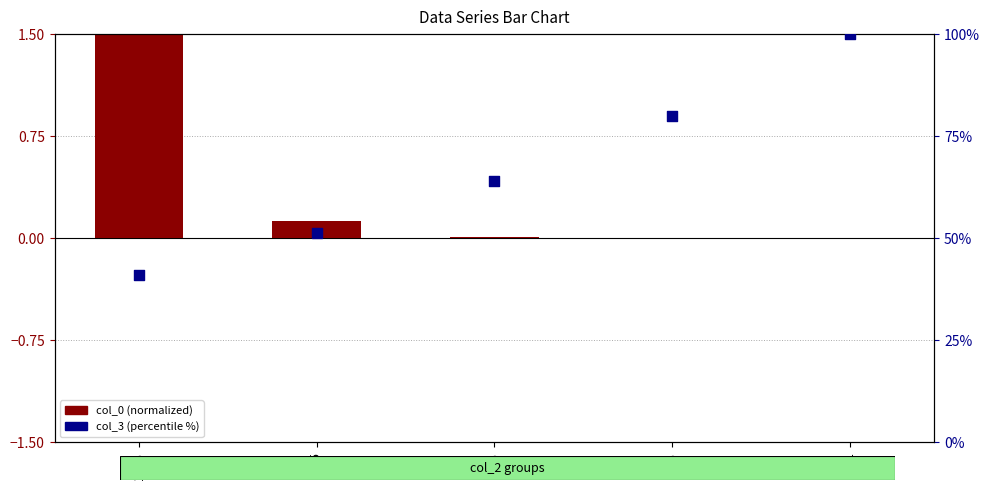

At how many categories does at least one series exceed 73?

2